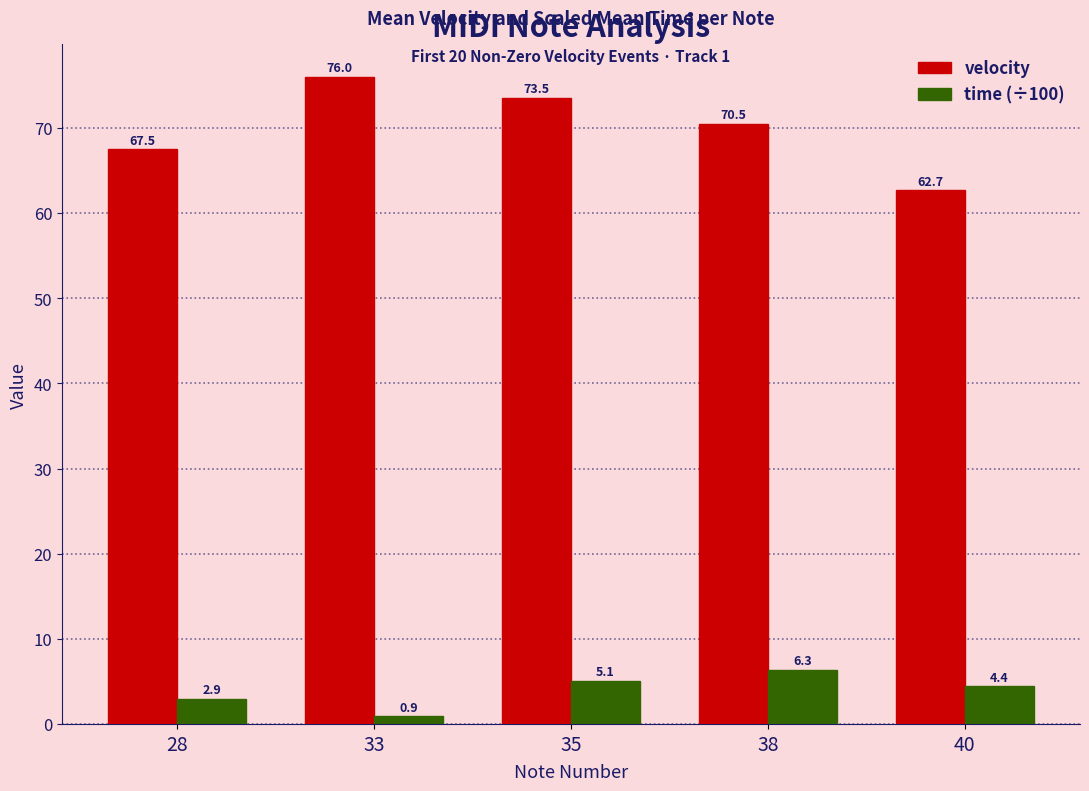

What is the value of the velocity bar at the 2nd from the left?

76.0